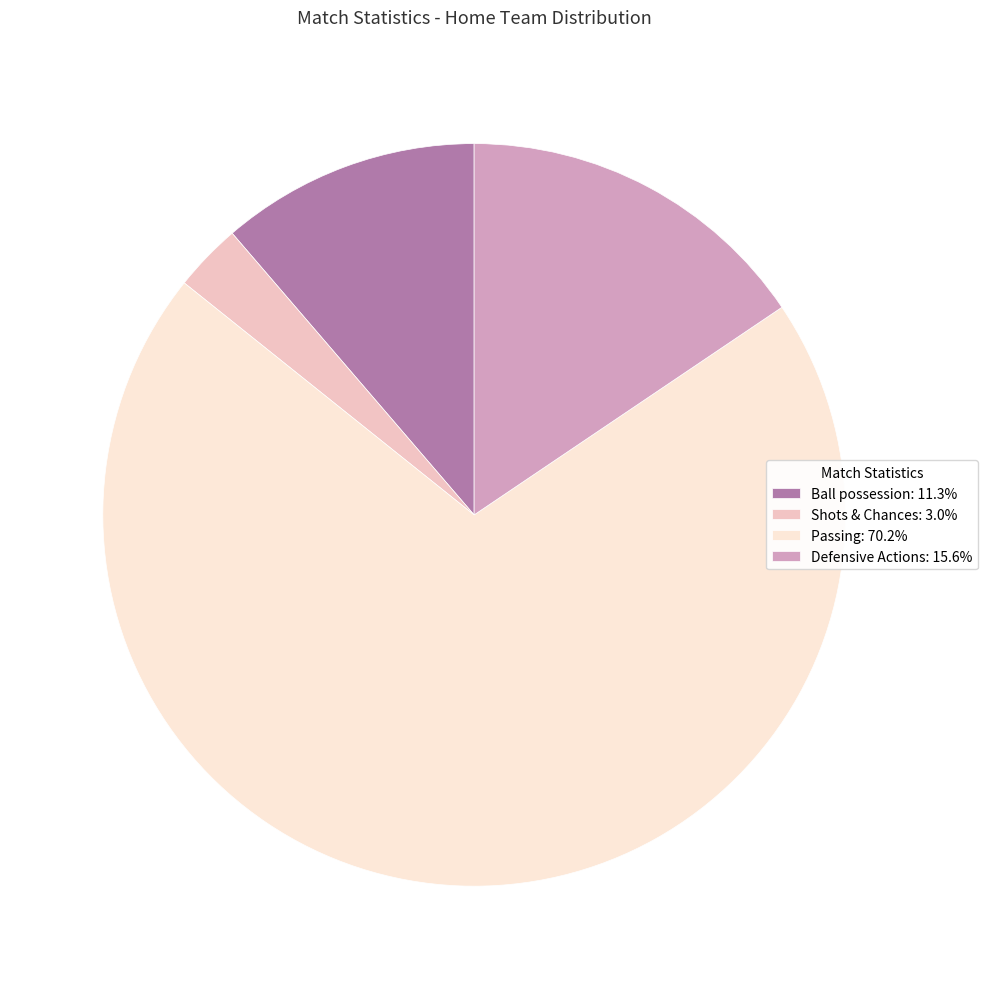

Approximately how many times larger is the value at Ball possession: 11.3% compared to Defensive Actions: 15.6%?

0.7